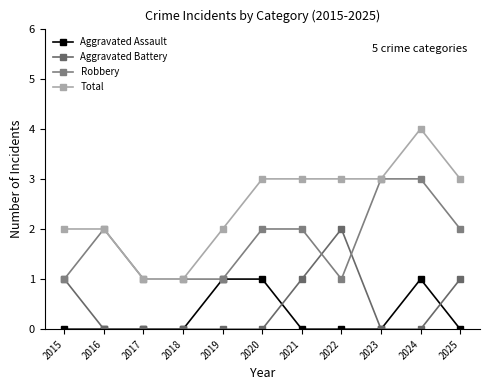

True or false: Total and Aggravated Battery intersect in this chart.

False